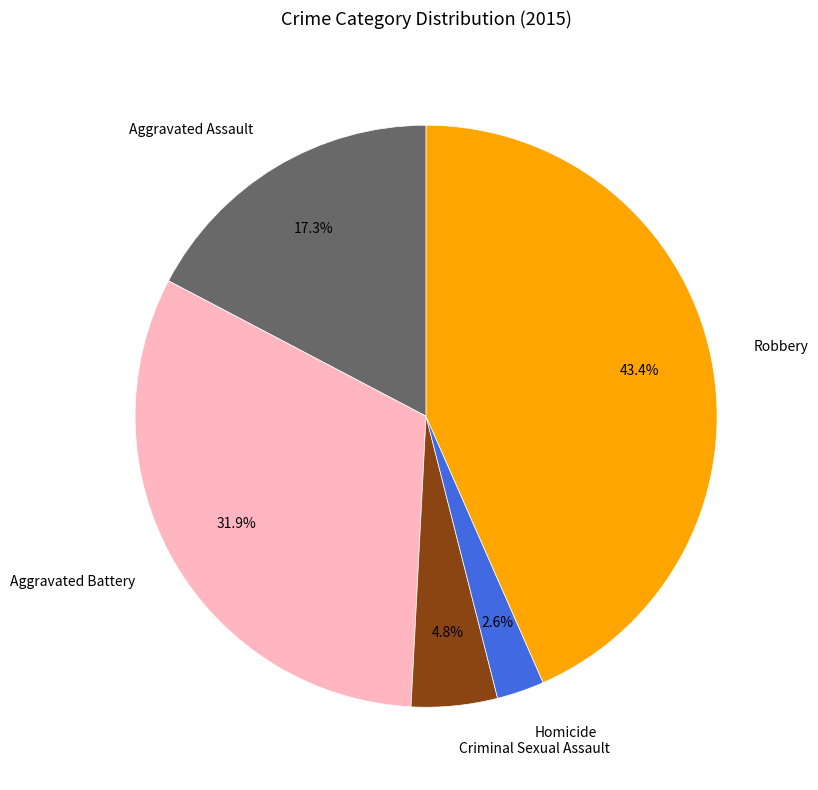

Count the number of slices in the pie.

5